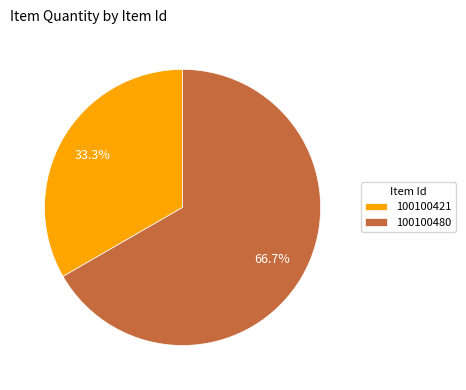

To the nearest percent, what portion does 100100421 represent?

33%